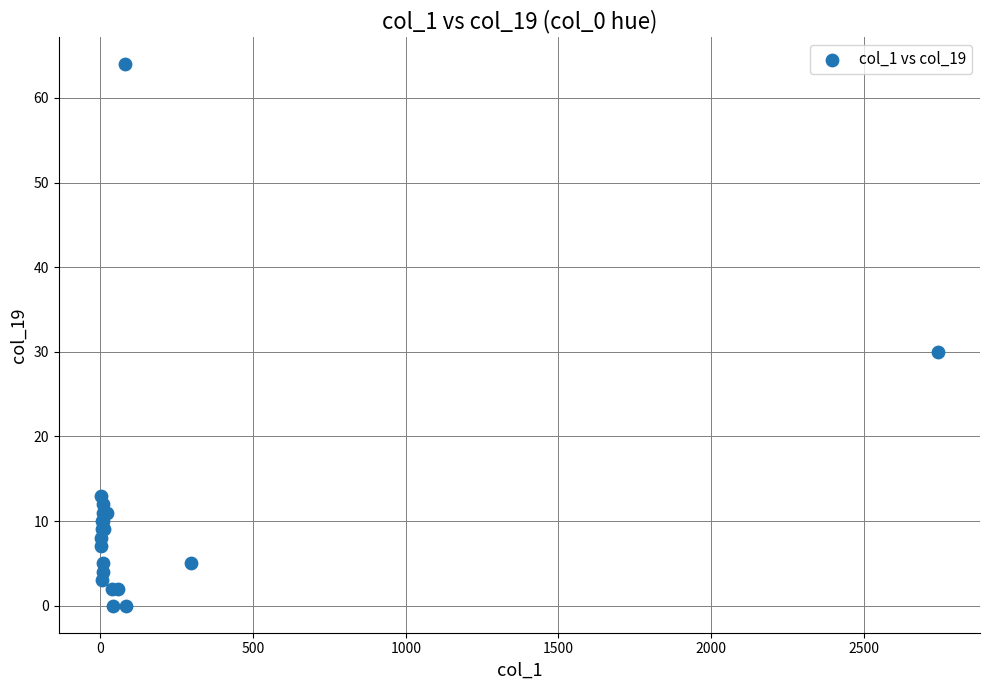

What Y value in the scatter plot is closest to 32?

30